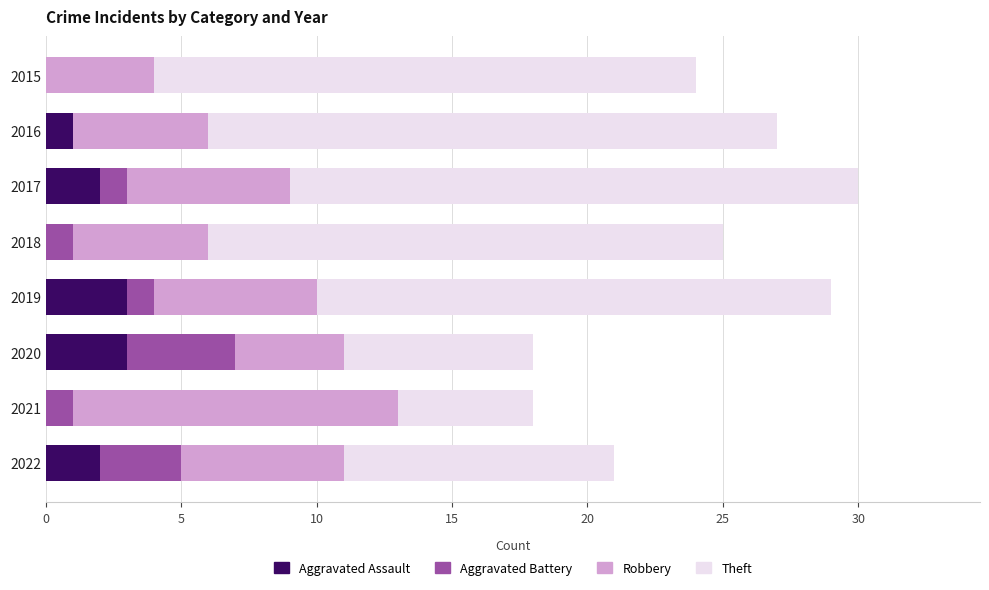

What is the total value across all series at 2020?

18